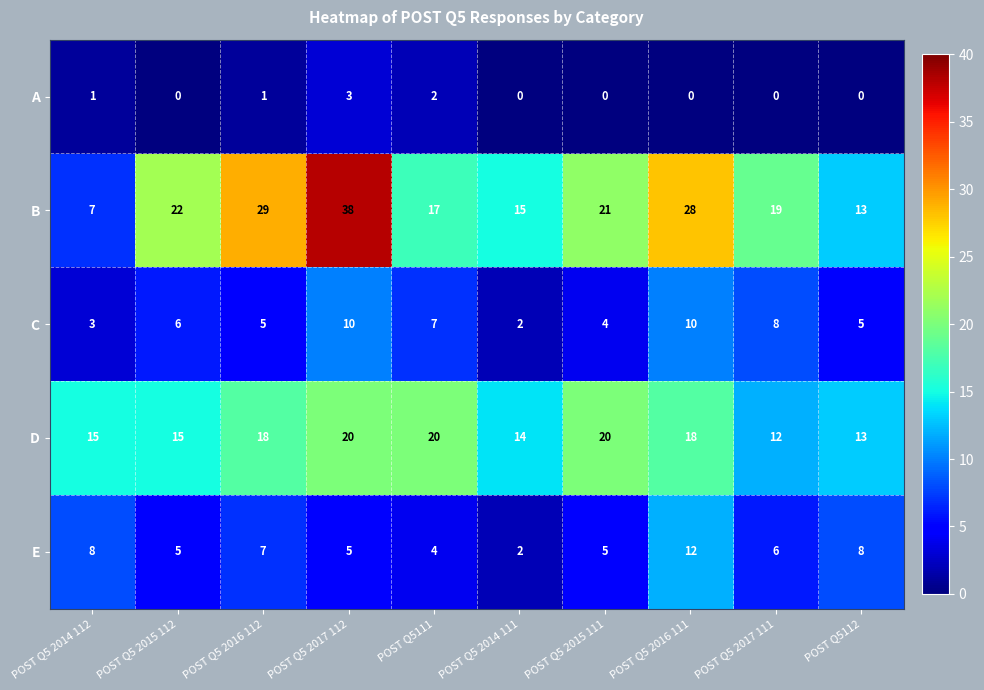

At how many categories does at least one series exceed 24?

3